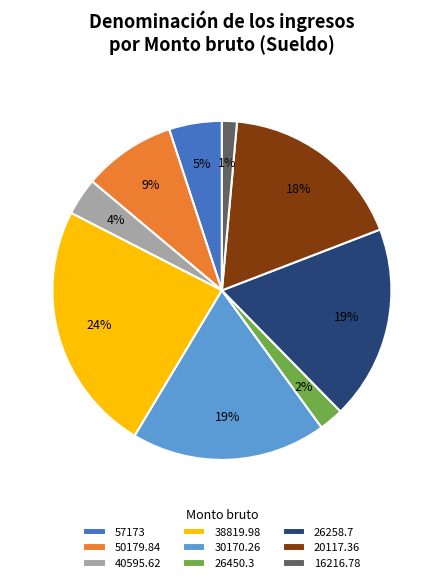

Is there any slice that represents more than half of the pie?

No